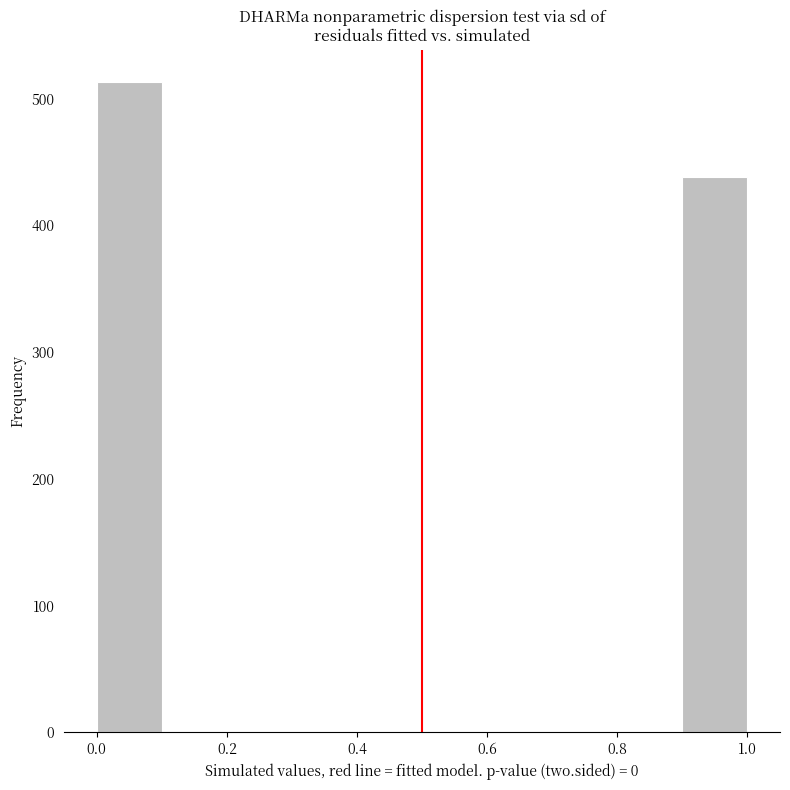

Reading left to right, transcribe this chart: for each bar, give the range it covers on the x-axis and its height. The values are not printed on the chart, so give them approximately, as read against the axis.

0.0 to 0.1: 510
0.1 to 0.2: 0
0.2 to 0.3: 0
0.3 to 0.4: 0
0.4 to 0.5: 0
0.5 to 0.6: 0
0.6 to 0.7: 0
0.7 to 0.8: 0
0.8 to 0.9: 0
0.9 to 1.0: 440